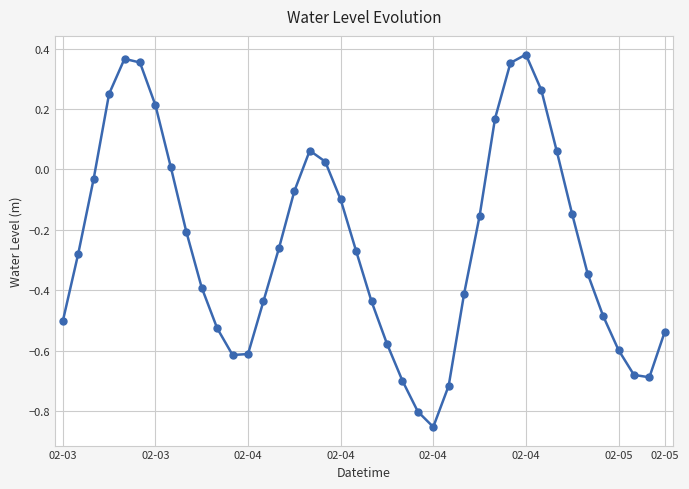

What is the sum of all values?

-9.9